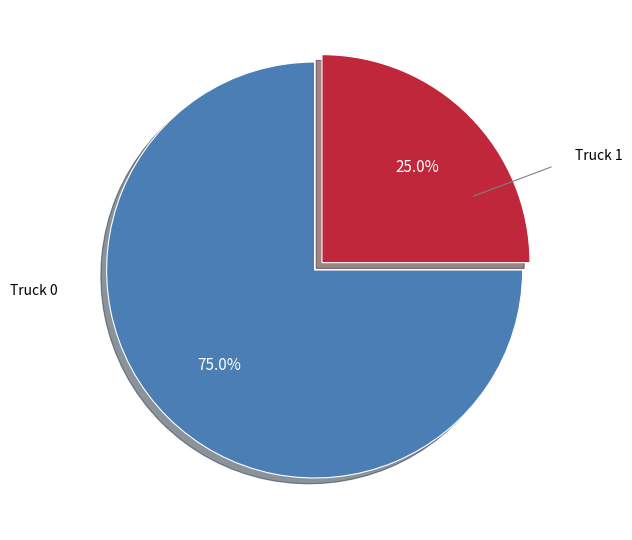

Does any single category account for the majority?

Yes